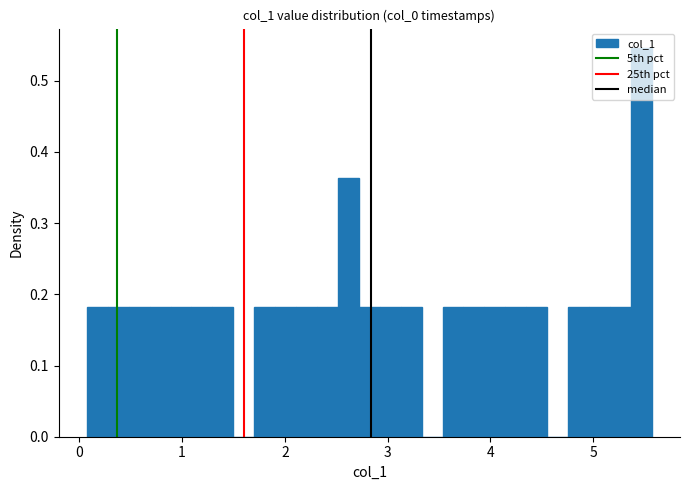

Read against the x-axis, roughly where is the centre of the tallest bar?

5.5